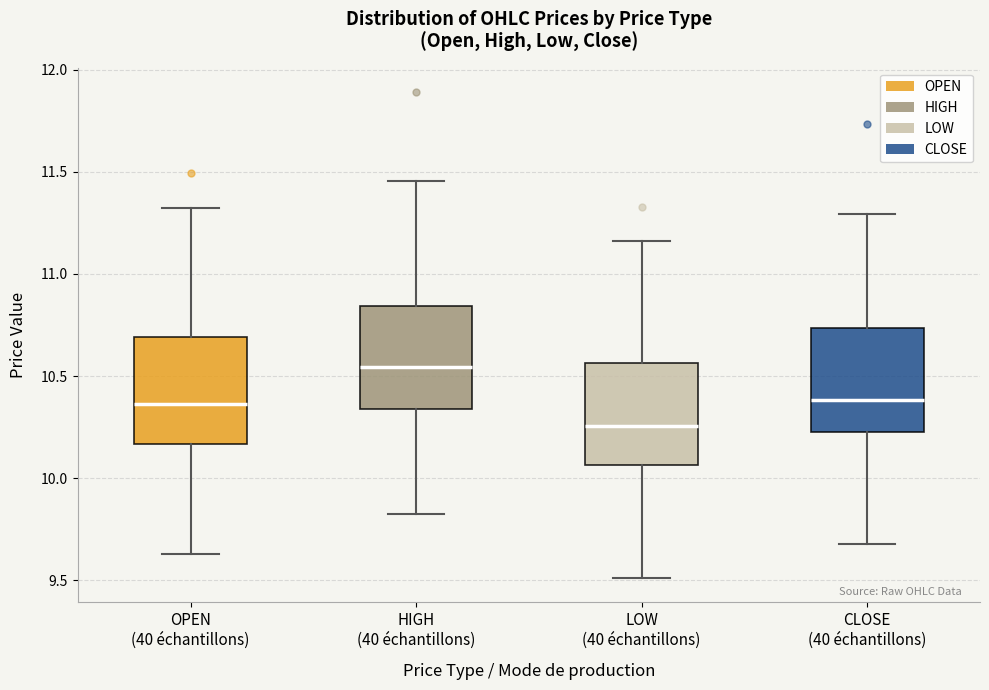

Reading left to right, read every box against the y-axis: the position of its median line, the range the box covers, and the ends of its whiskers. The values are not printed on the chart, so give them approximately, as read against the axis.

OPEN (40 échantillons): median 10.35, box 10.15 to 10.70, whiskers 9.65 to 11.30
HIGH (40 échantillons): median 10.55, box 10.35 to 10.85, whiskers 9.80 to 11.45
LOW (40 échantillons): median 10.25, box 10.05 to 10.55, whiskers 9.50 to 11.15
CLOSE (40 échantillons): median 10.40, box 10.20 to 10.75, whiskers 9.70 to 11.30